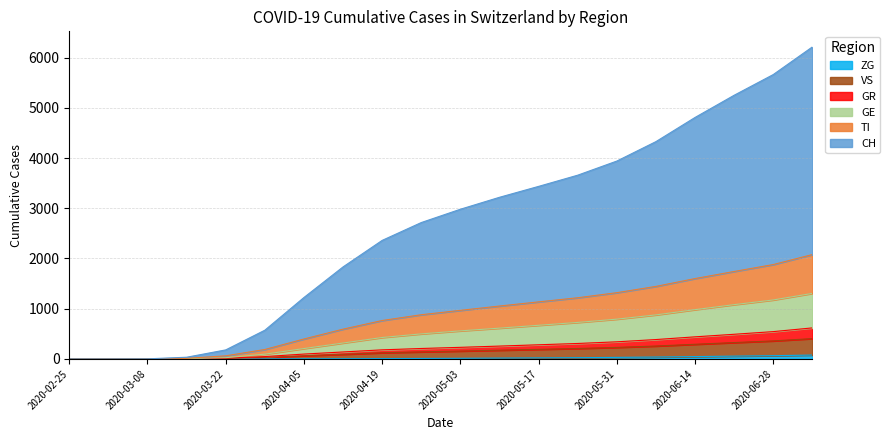

At which label is GR closest to 309?

2020-05-24